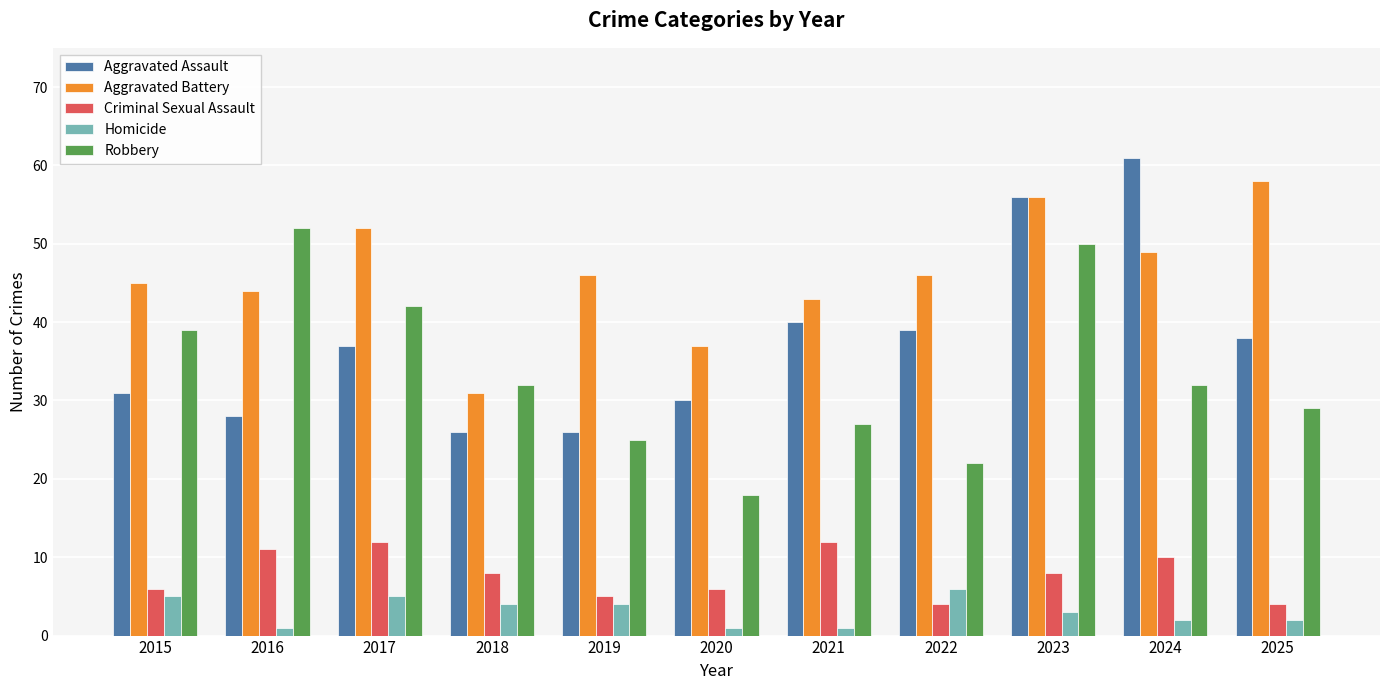

At how many categories does at least one series exceed 26?

11